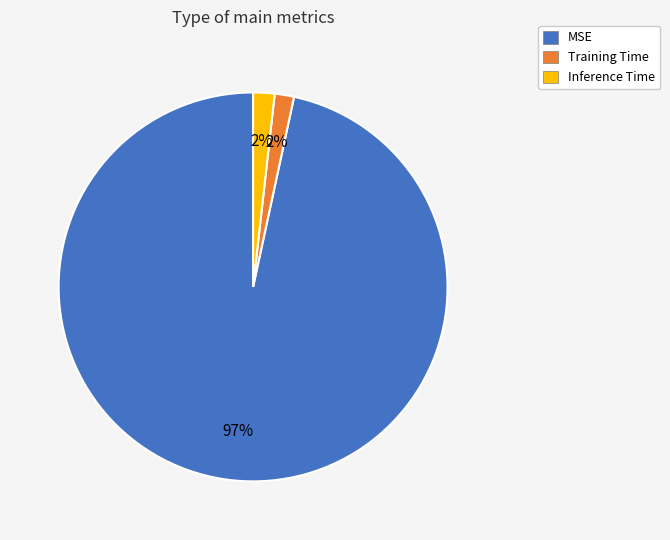

Does any single category account for the majority?

Yes